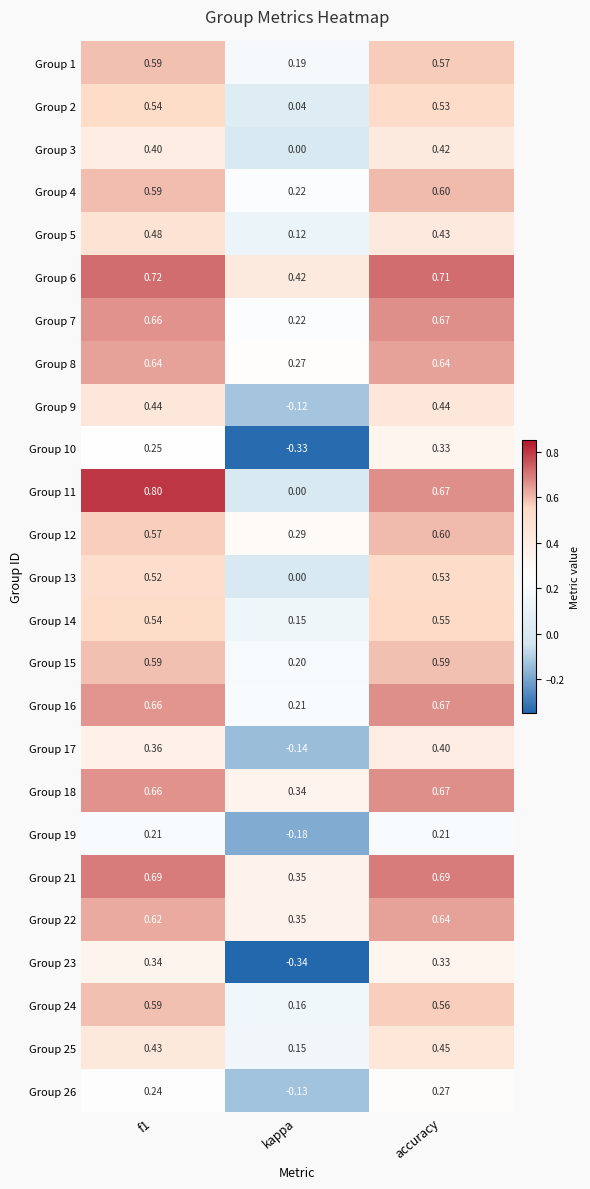

At which label does Group 9 reach its minimum?

kappa